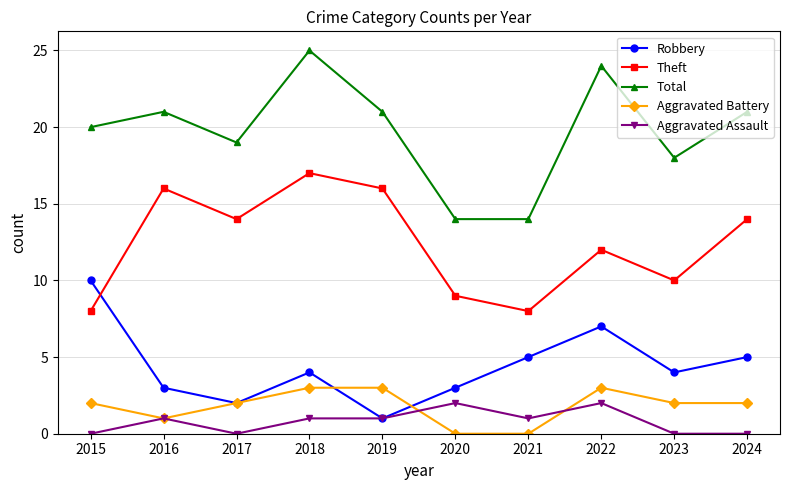

How many series are shown in this chart?

5